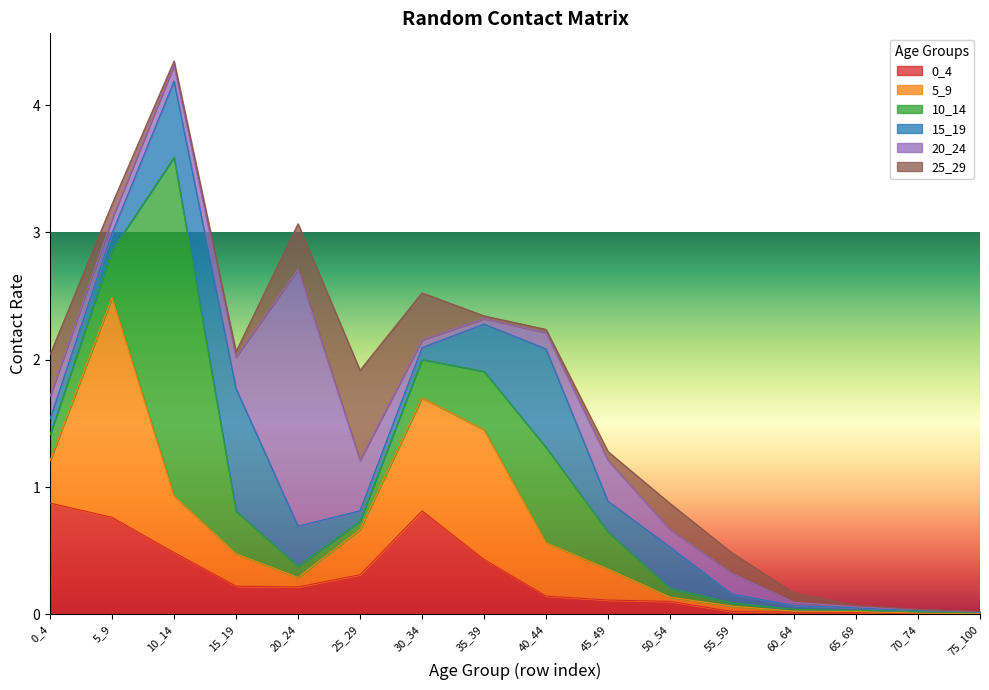

How many categories are shown in the chart?

16